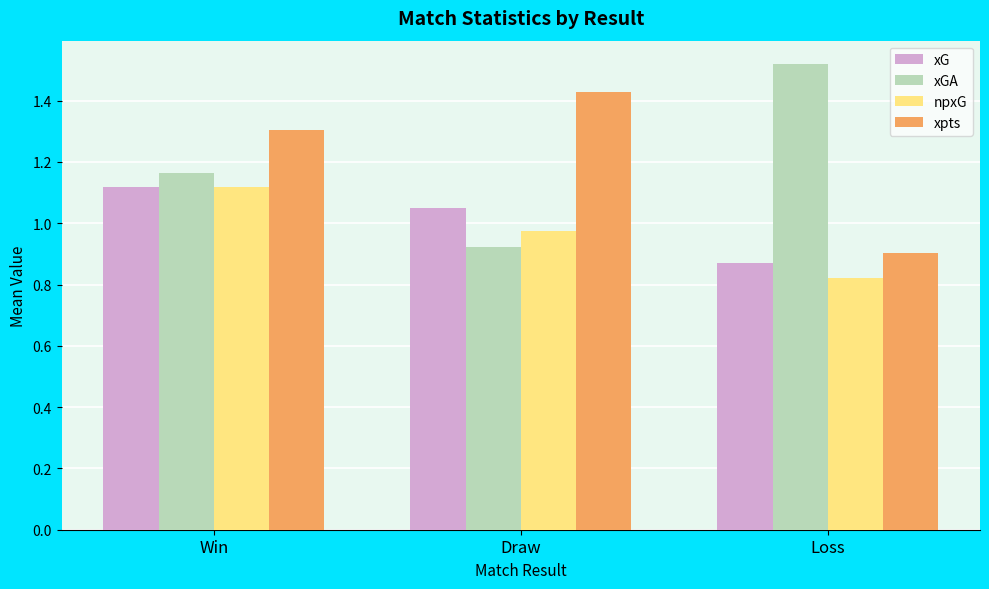

What is the difference between the second highest and minimum values in the npxG series?

0.2